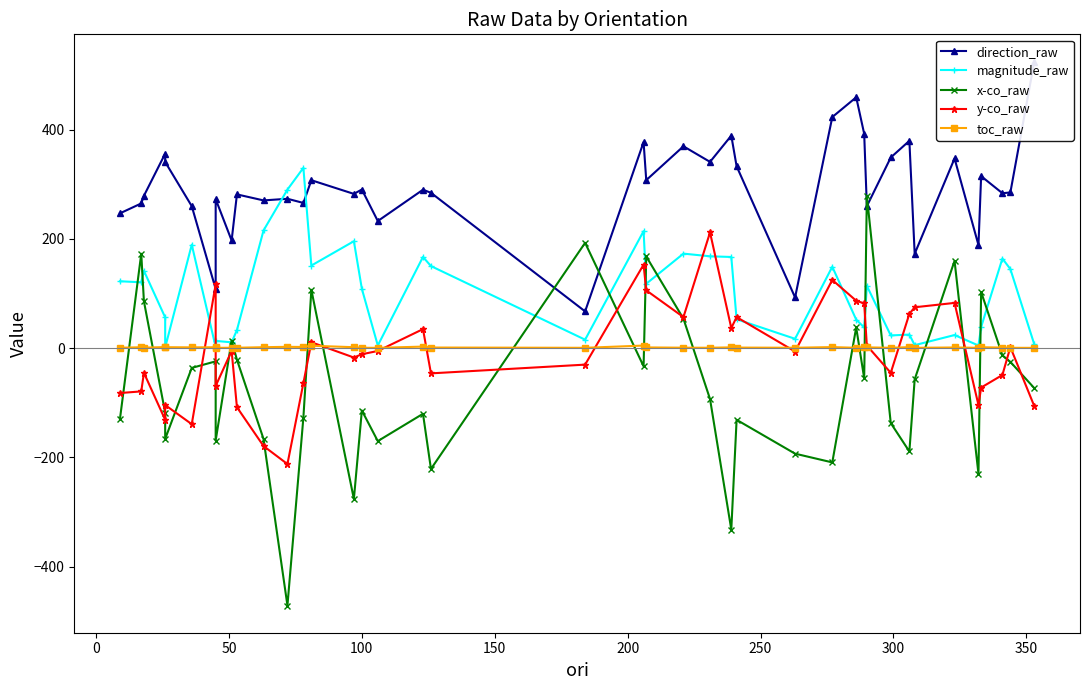

How many lines are shown in the chart?

5